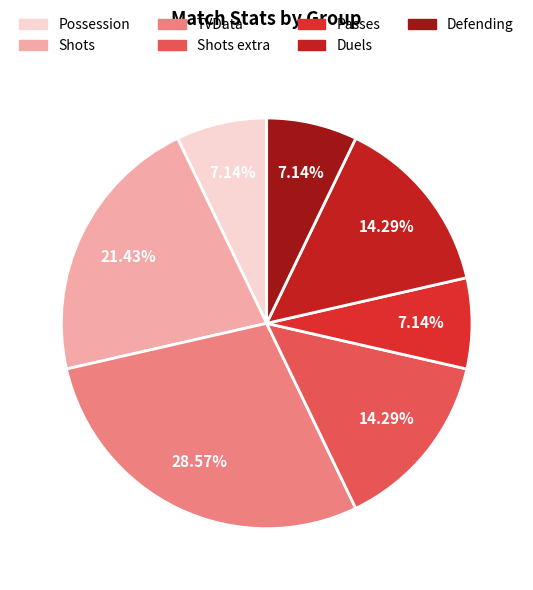

Count the number of slices in the pie.

7